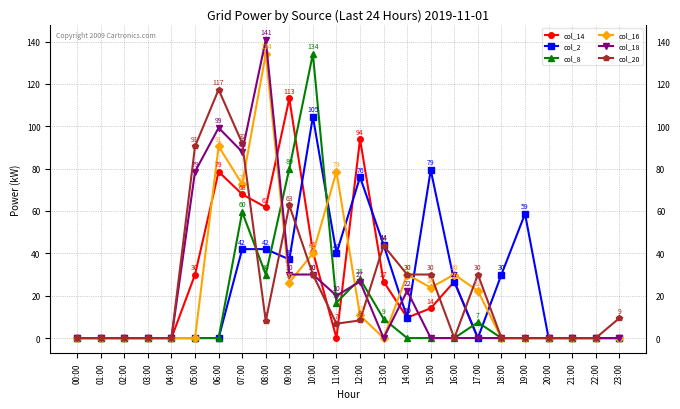

What is the label of the 17th point from the right?

07:00